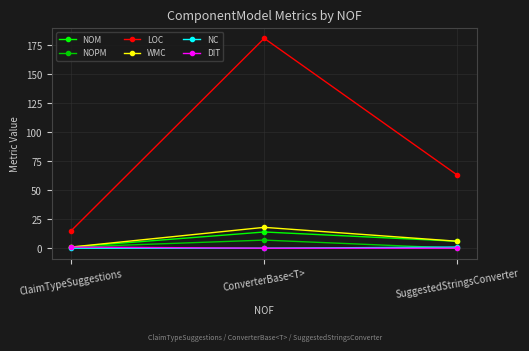

List the labels in order of NOM value, largest first.

ConverterBase<T>, SuggestedStringsConverter, ClaimTypeSuggestions